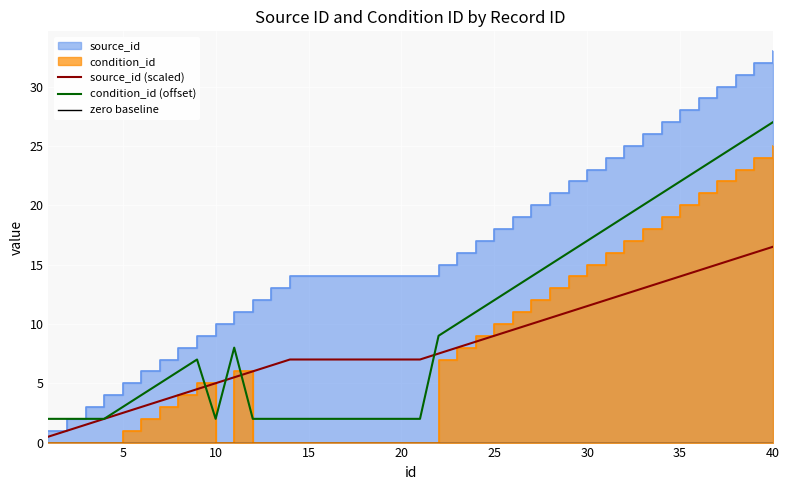

What is the minimum value for condition_id (offset)?

2.0